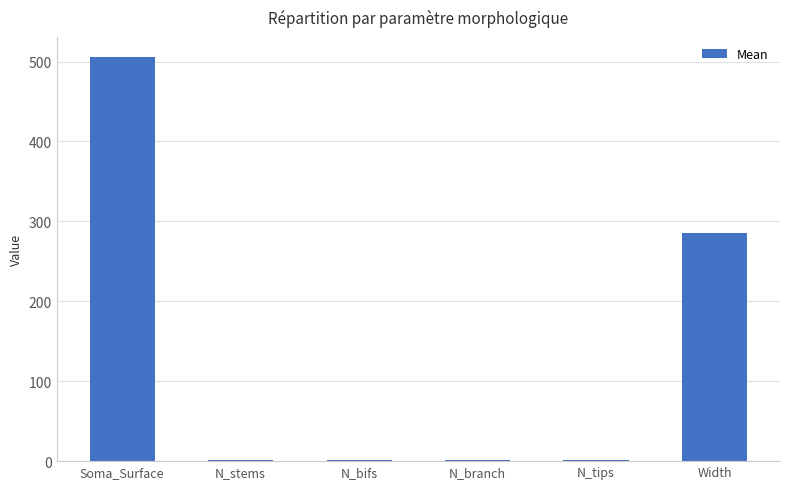

Are the bars horizontal?

No